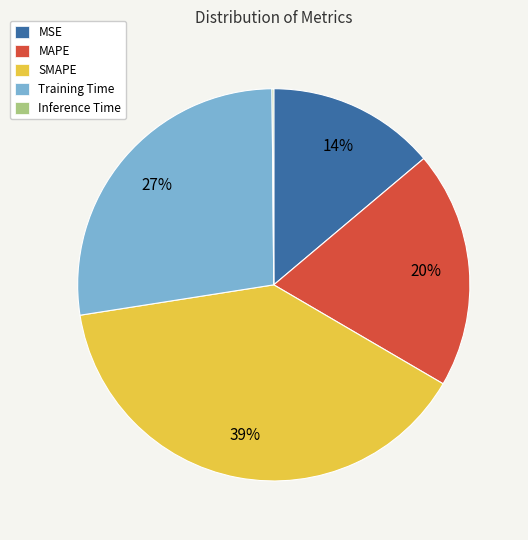

True or false: MSE accounts for 22% of the total.

False